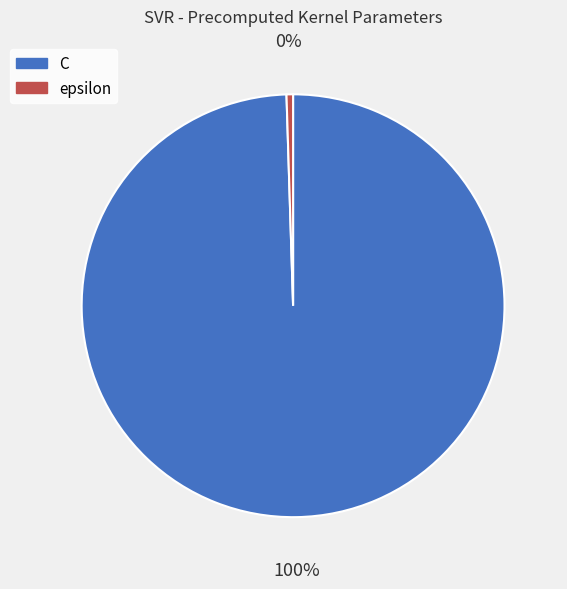

True or false: C accounts for 100% of the total.

True